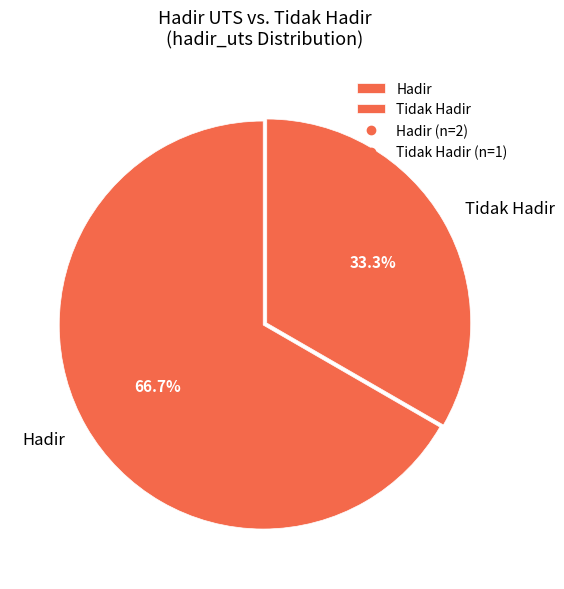

Rank the categories by value from lowest to highest.

Tidak Hadir, Hadir